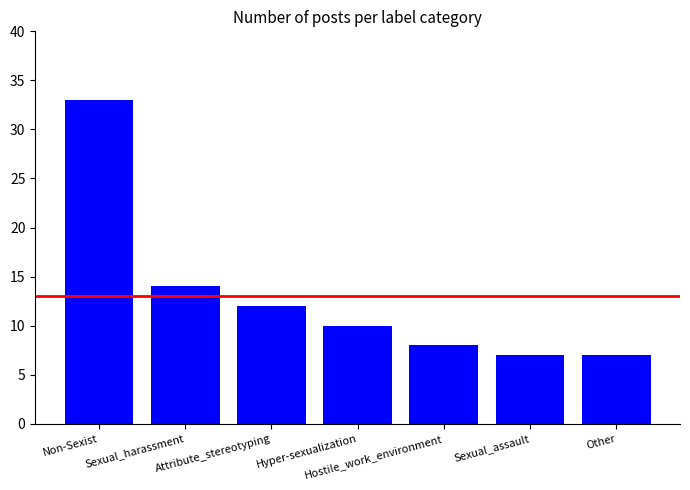

At which category does the chart reach its peak across all series?

Non-Sexist